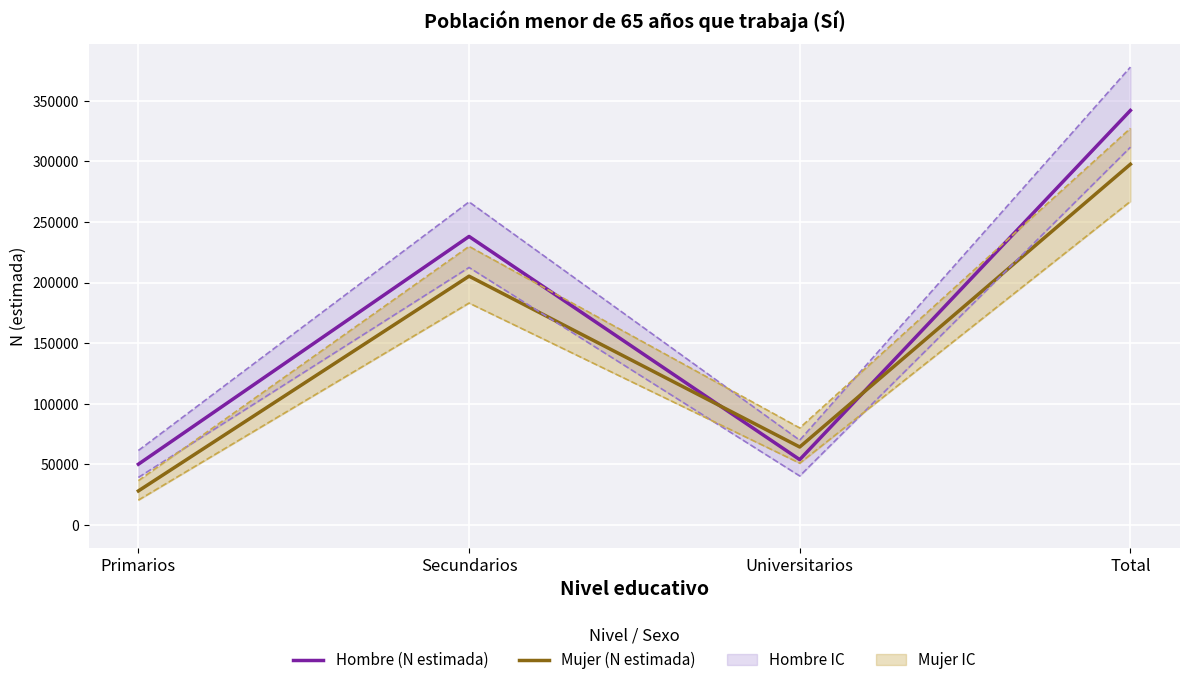

Which series has the widest spread of values?

Hombre (IC banda)